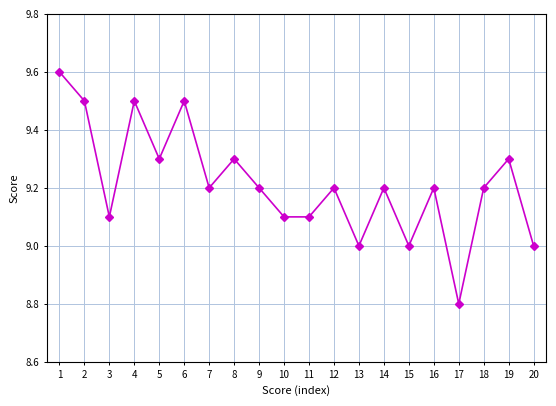

Reading right to left, list all the values displayed in this chart.

9.0	9.3	9.2	8.8	9.2	9.0	9.2	9.0	9.2	9.1	9.1	9.2	9.3	9.2	9.5	9.3	9.5	9.1	9.5	9.6